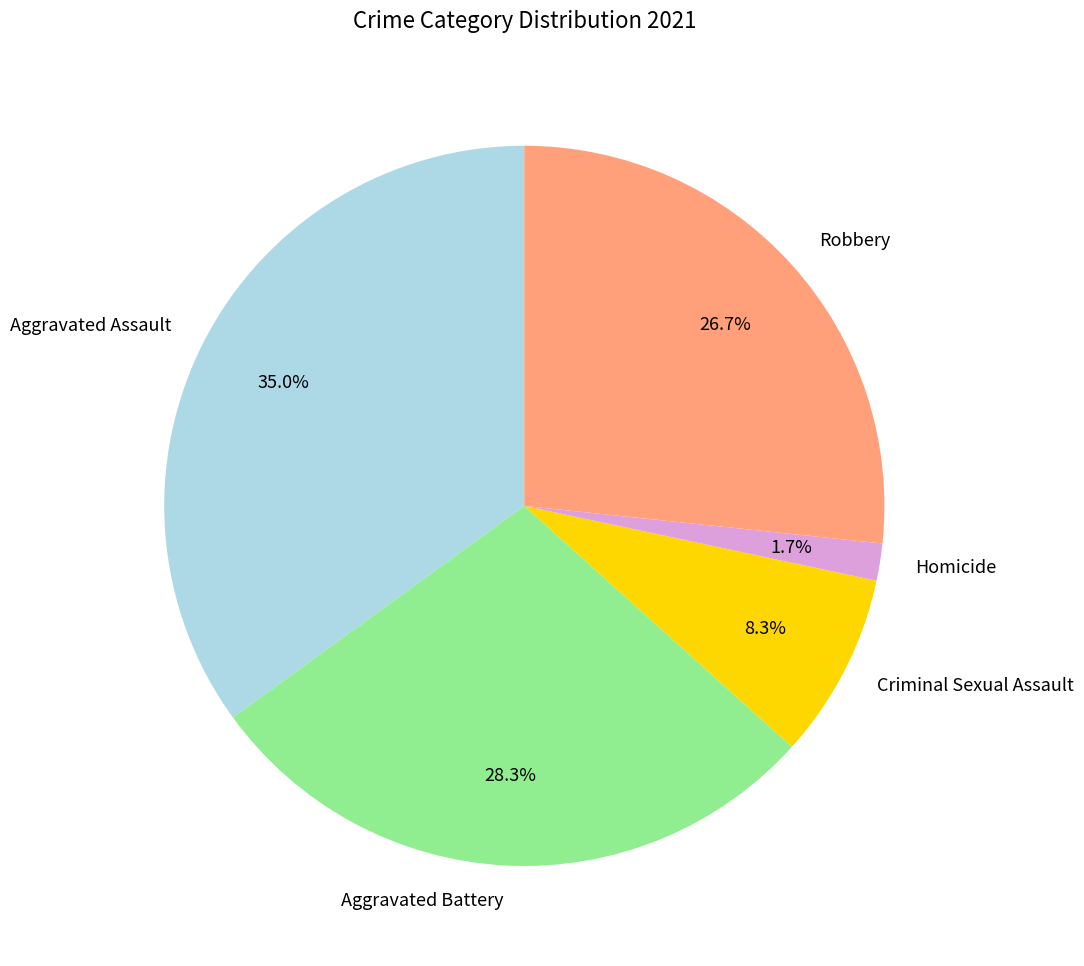

Is there a majority slice in this chart?

No